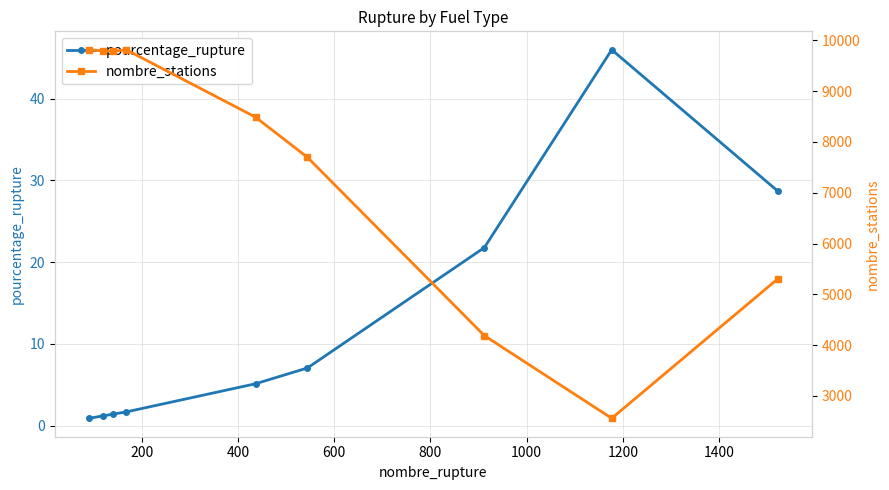

In pourcentage_rupture, how many points are higher than both neighbors (excluding endpoints)?

1